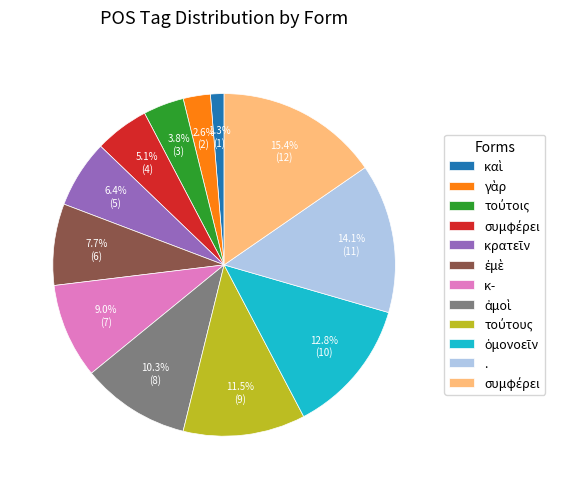

Does any single category account for the majority?

No